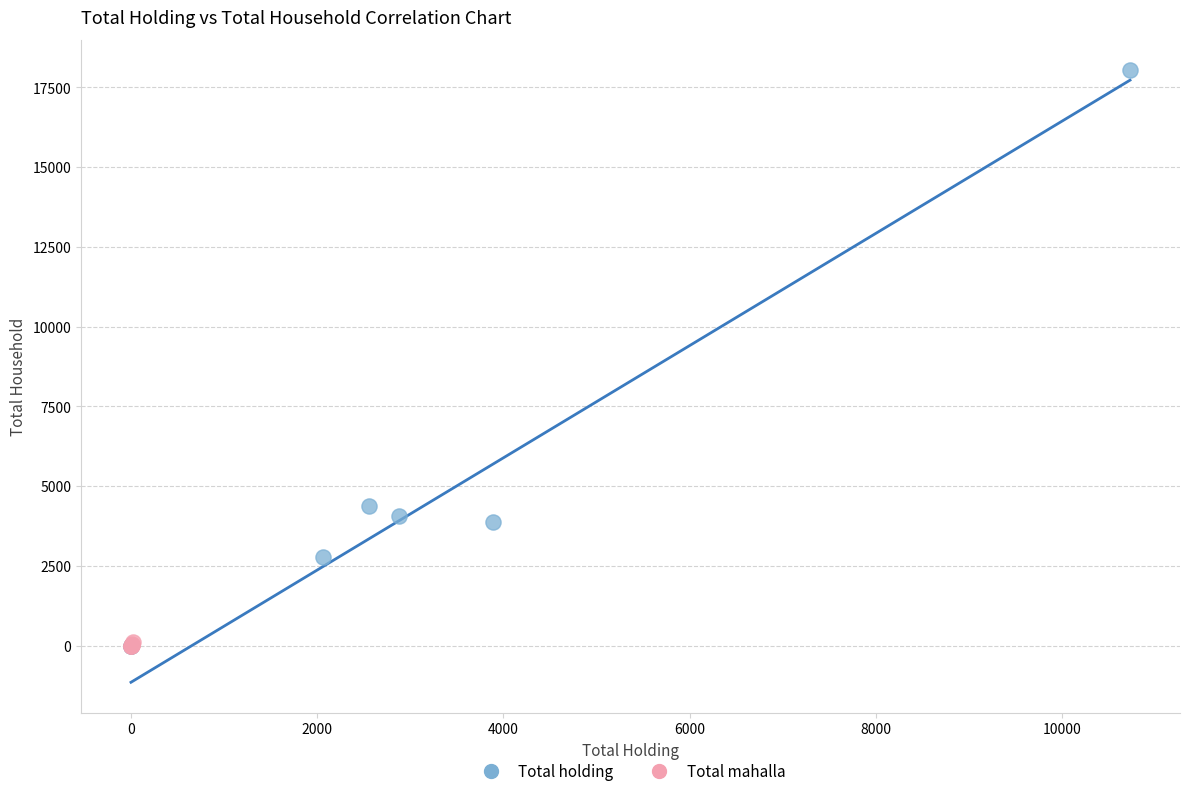

Which series reaches the maximum Y coordinate?

Total holding